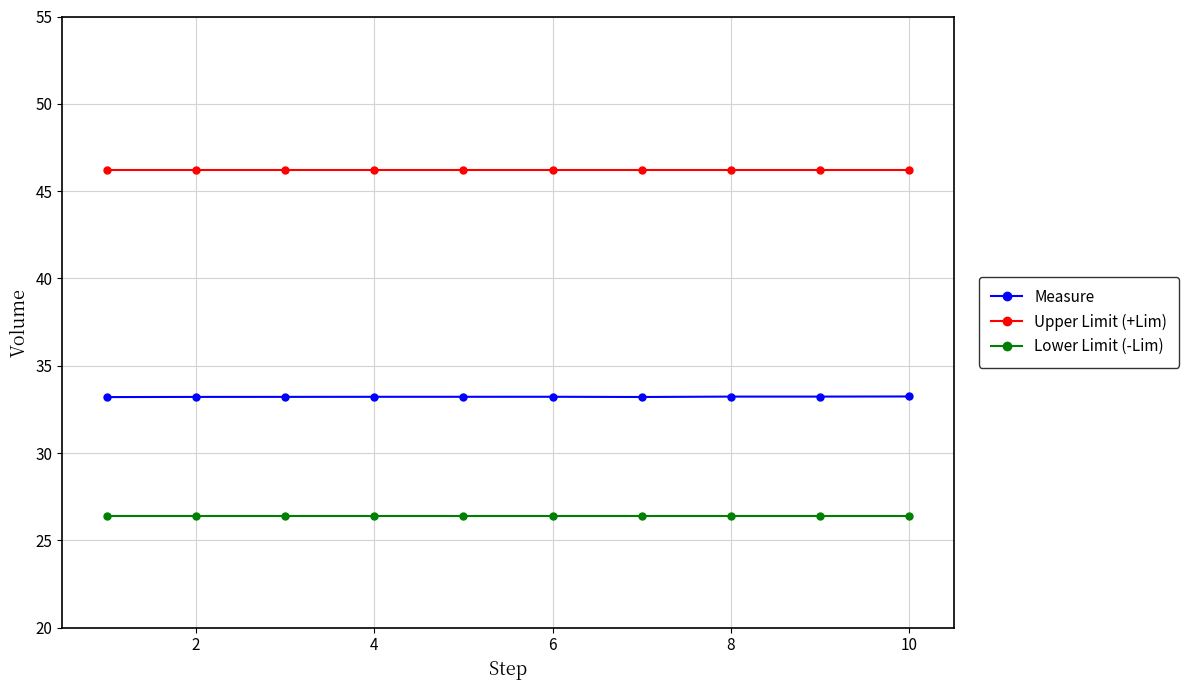

What is the minimum value shown in the chart?

26.4